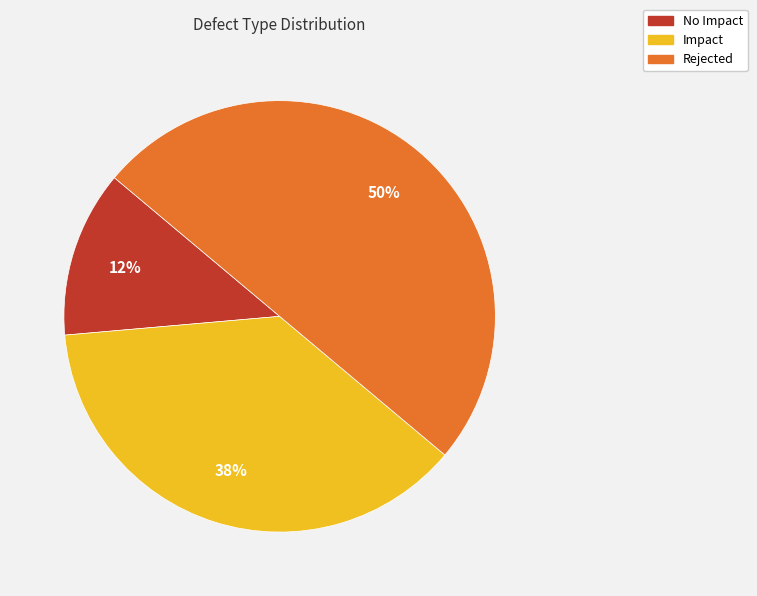

True or false: No Impact accounts for 1% of the total.

False